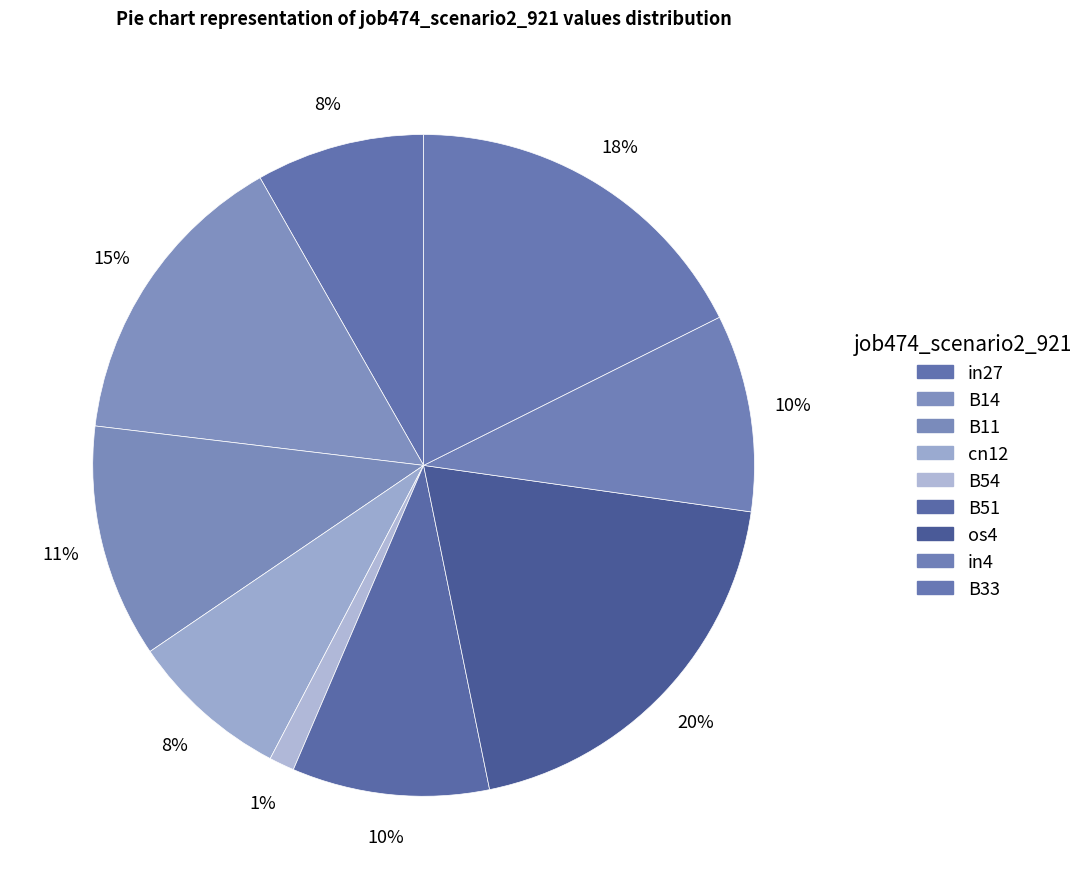

Does any single category account for the majority?

No